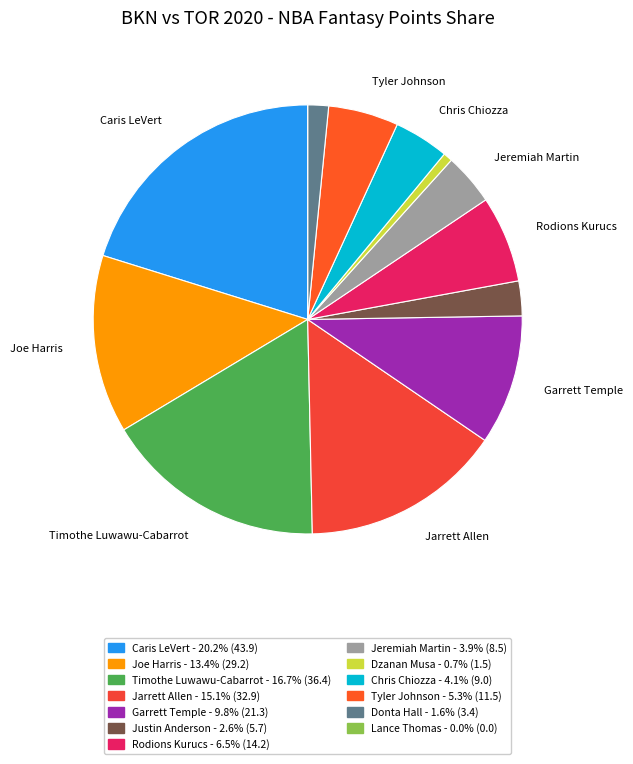

How many segments does this pie chart have?

13